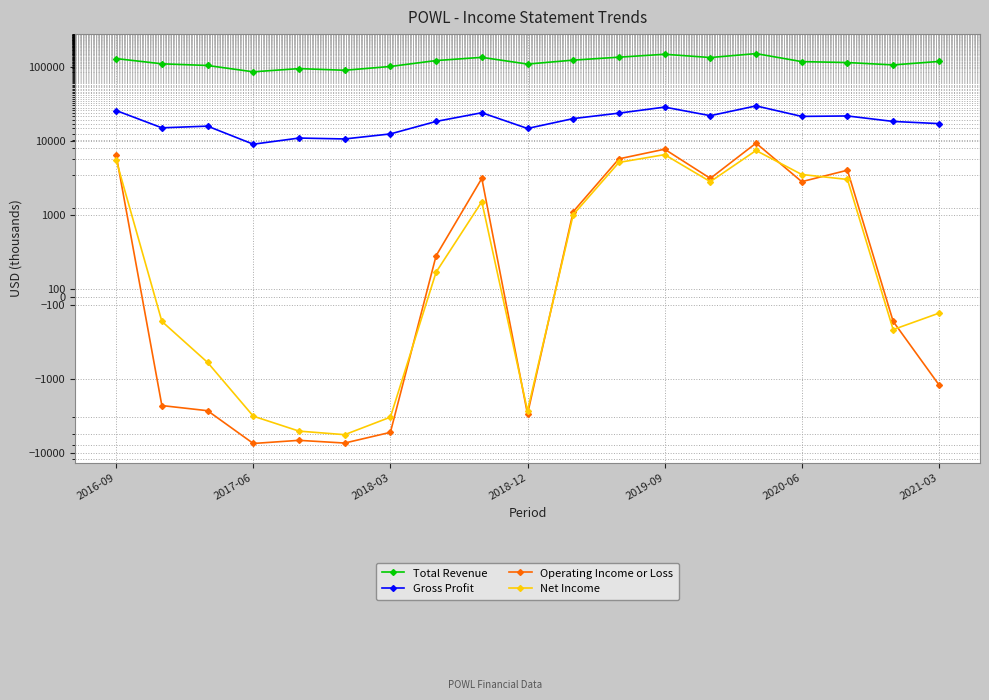

Which series has the widest spread of values?

Total Revenue